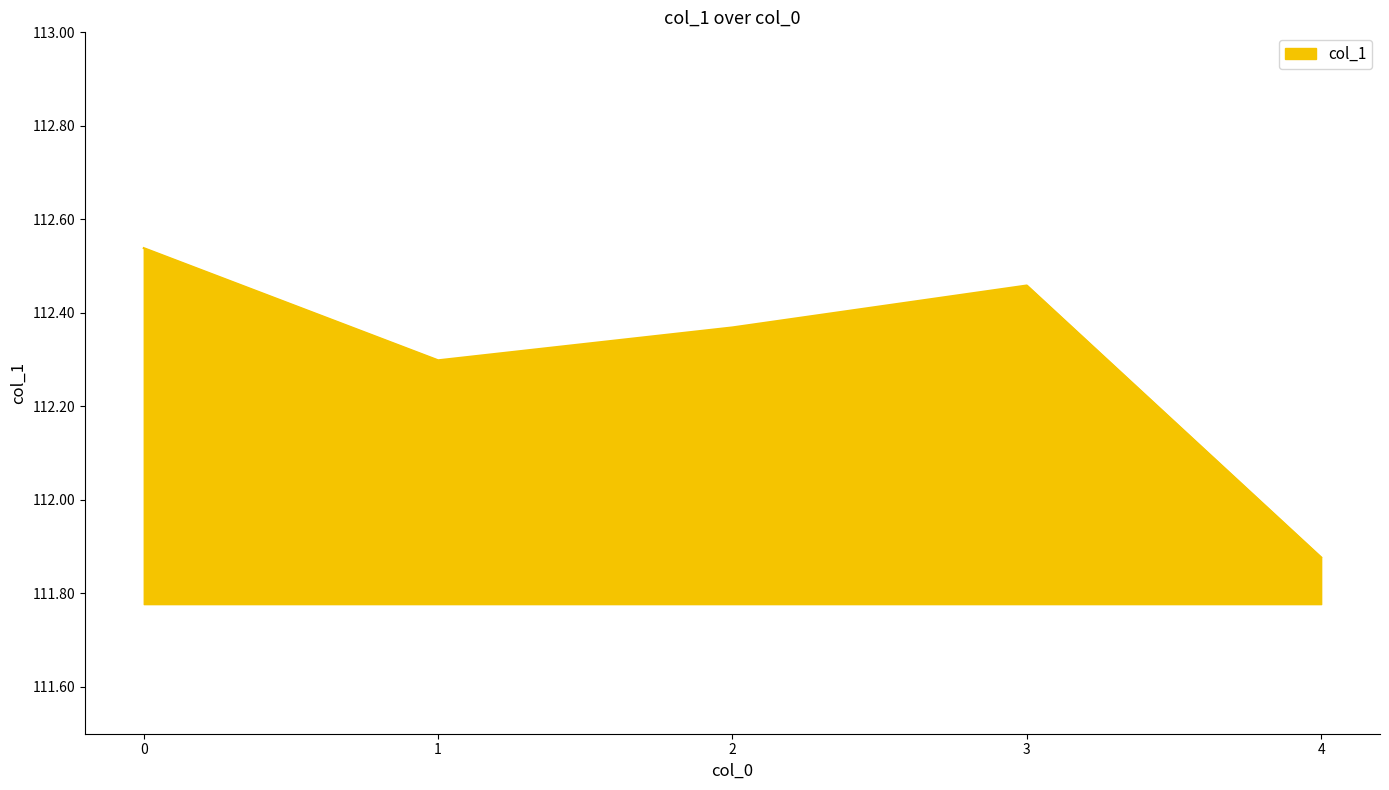

List the labels in order of value, largest first.

0, 3, 2, 1, 4